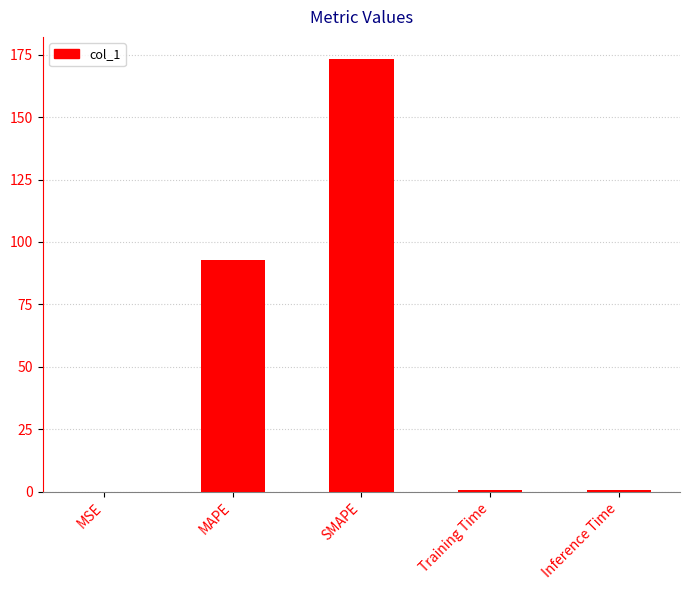

What is the sum of the values at Training Time and SMAPE?

174.2